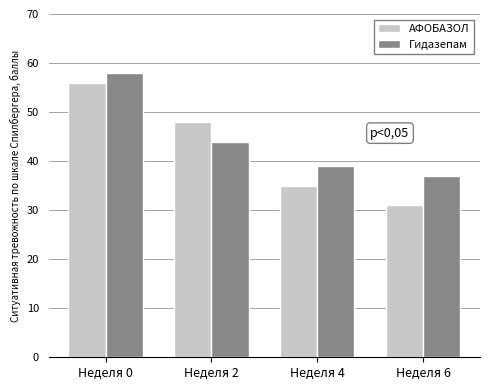

At which category does the chart reach its minimum across all series?

Неделя 6